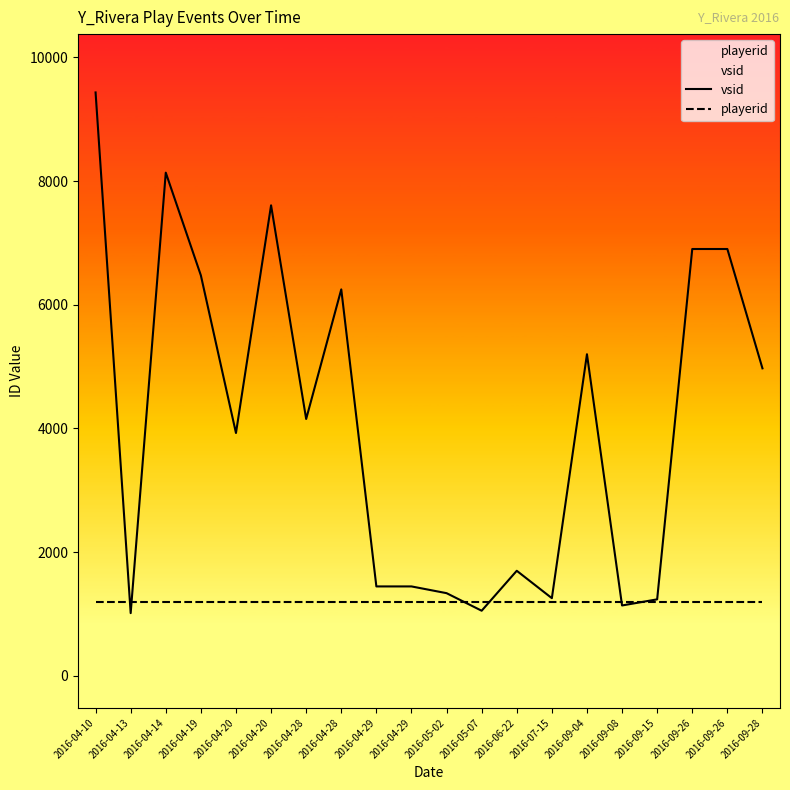

How many categories are shown in the chart?

20